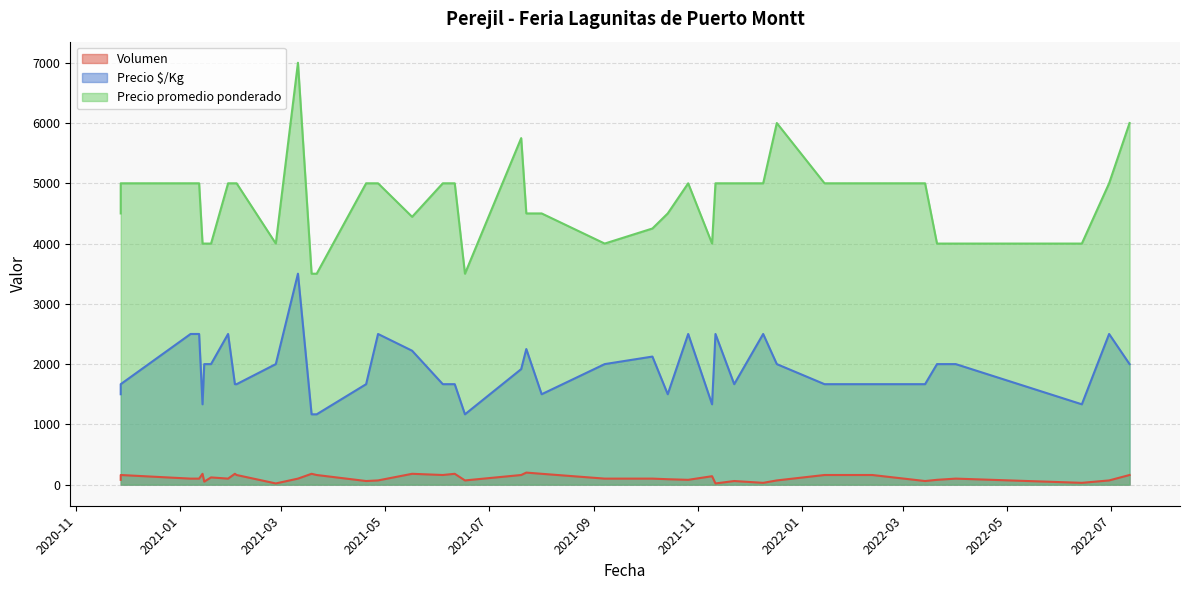

How many values in the Volumen series exceed 100?

17